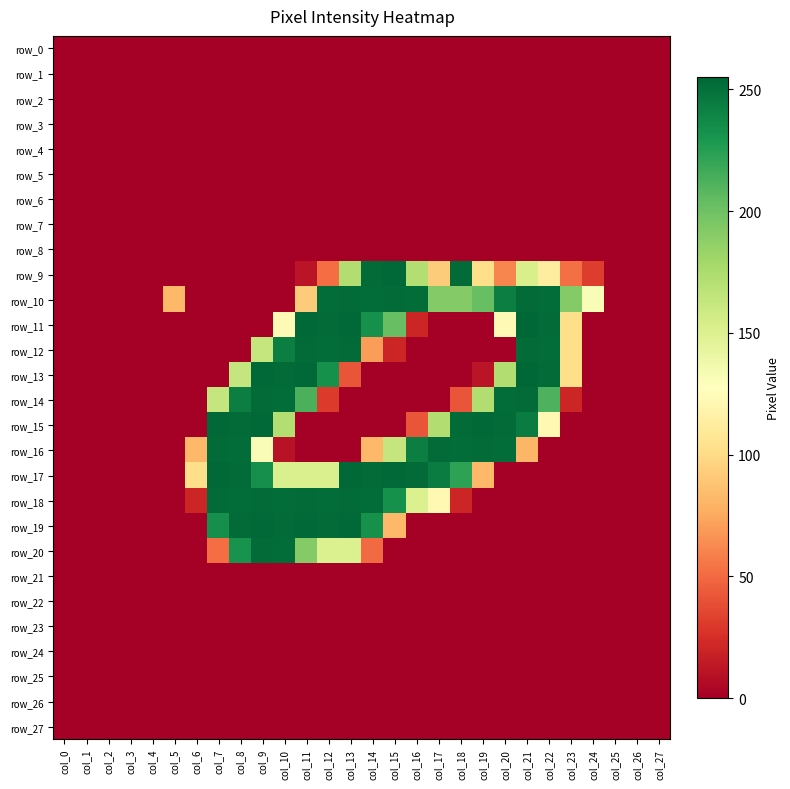

Which series has the largest total across all categories?

row_10